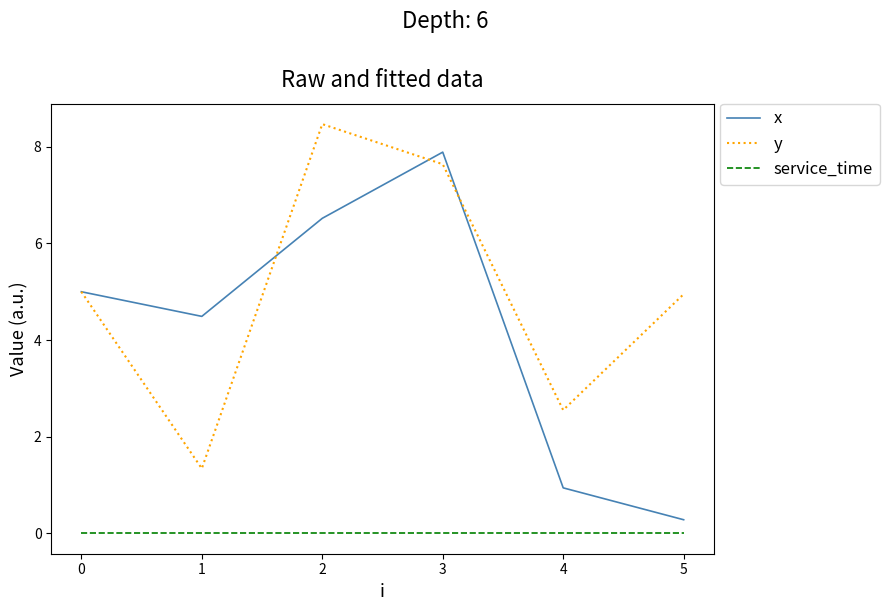

True or false: x and service_time cross at least once.

False